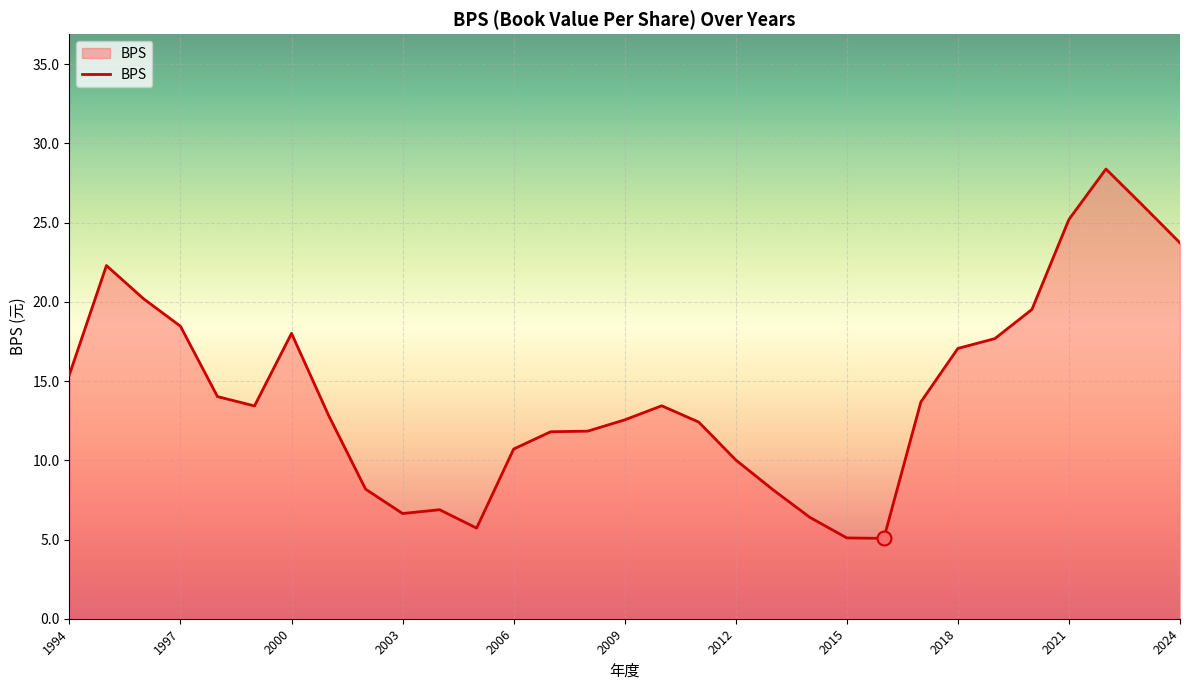

What is the difference between the maximum and minimum values?

23.3